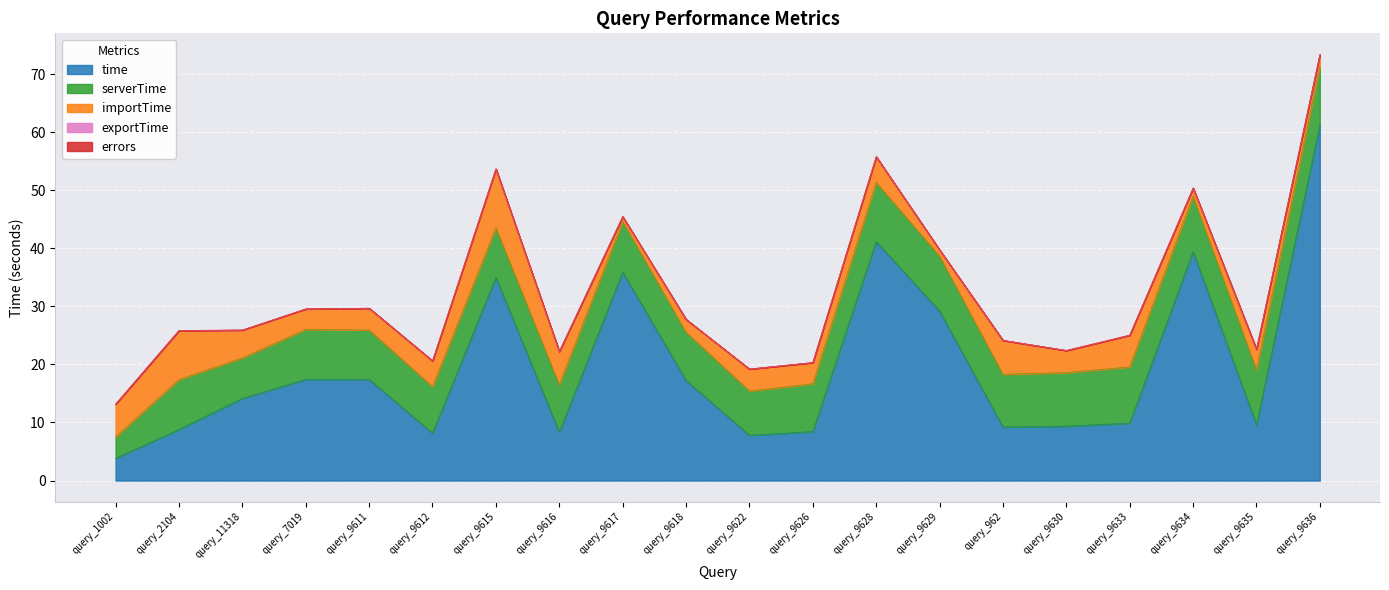

Between query_7019 and query_9612, which is larger?

query_7019